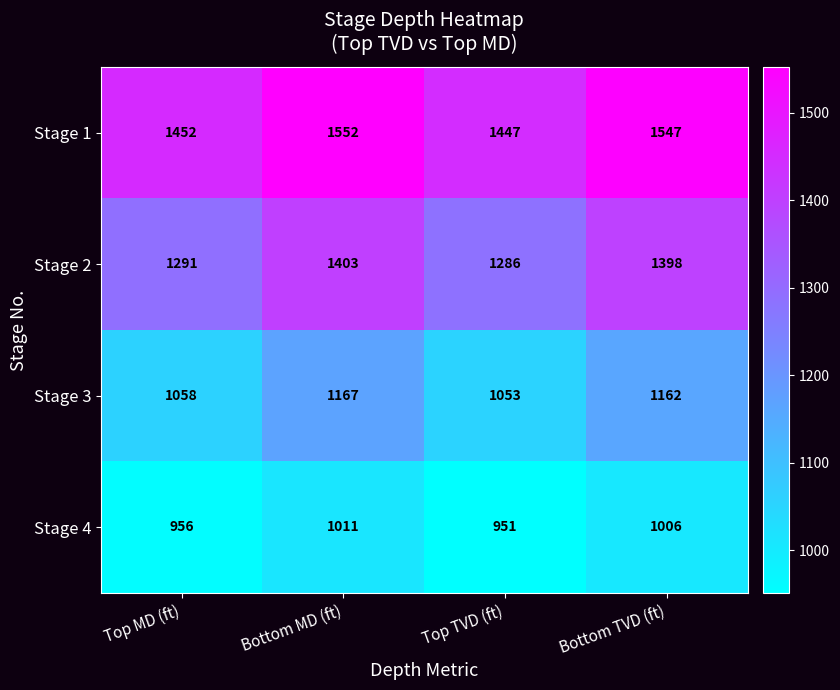

Reading right to left, extract all data points from this chart.

Stage 1: 1547	1447	1552	1452
Stage 2: 1398	1286	1403	1291
Stage 3: 1162	1053	1167	1058
Stage 4: 1006	951	1011	956